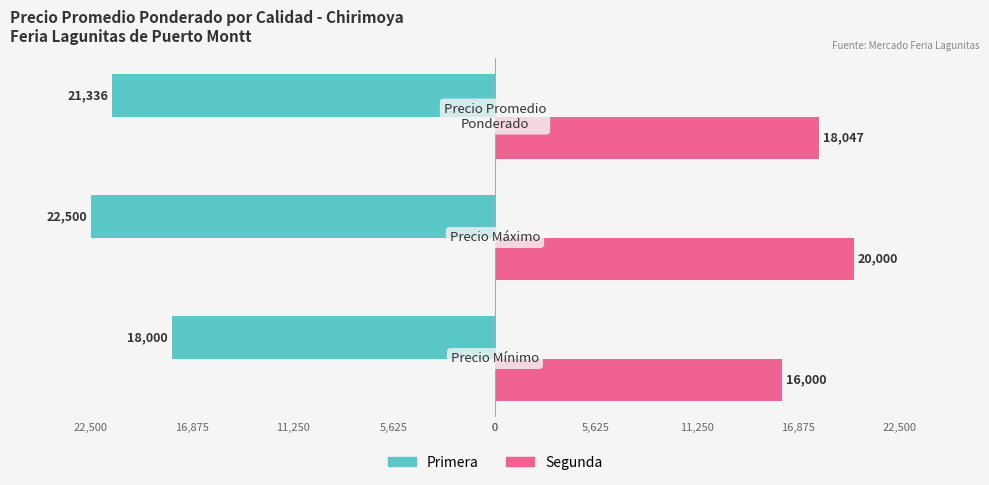

What are all the series names shown in the legend?

Primera, Segunda